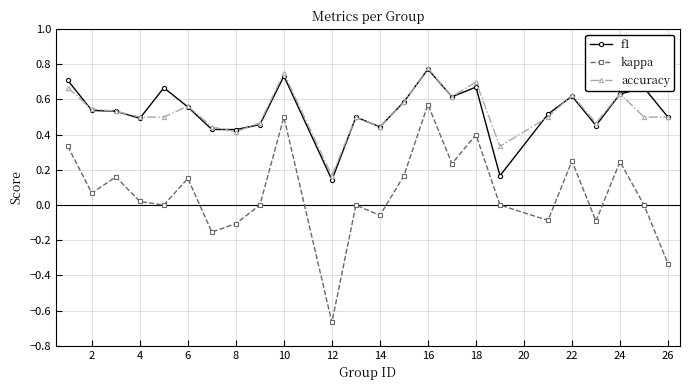

At how many categories does at least one series exceed 0?

24